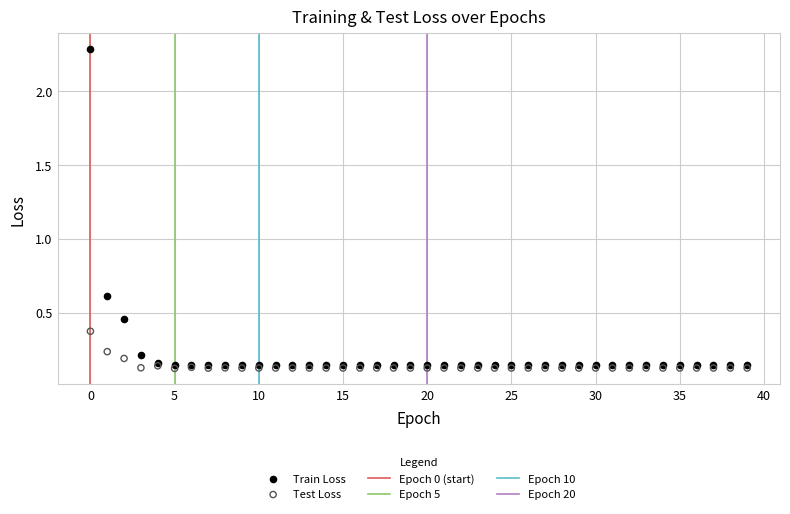

In the Train Loss series, what Y value is closest to 1?

0.6